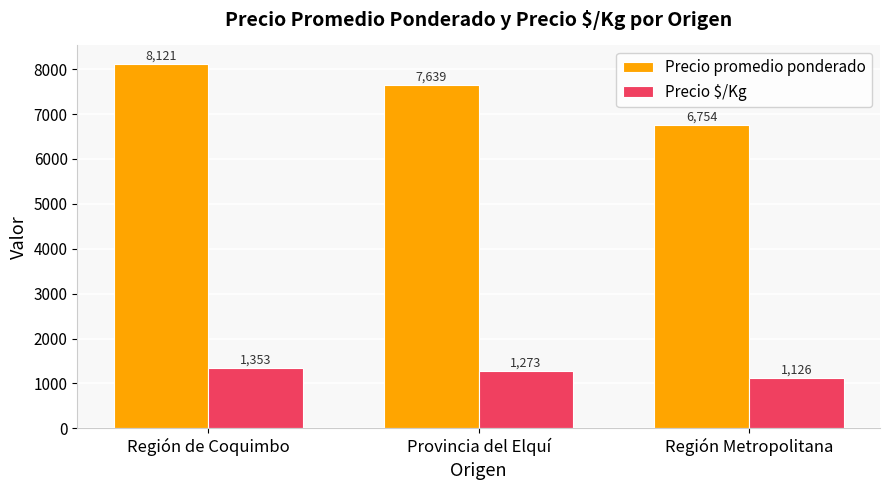

What position from the left is Provincia del Elquí?

2